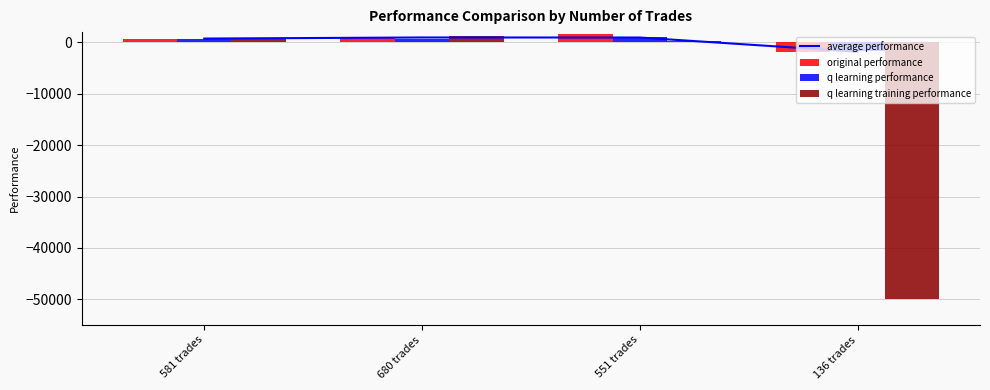

What is the difference between the highest and lowest values at 581 trades?

267.9